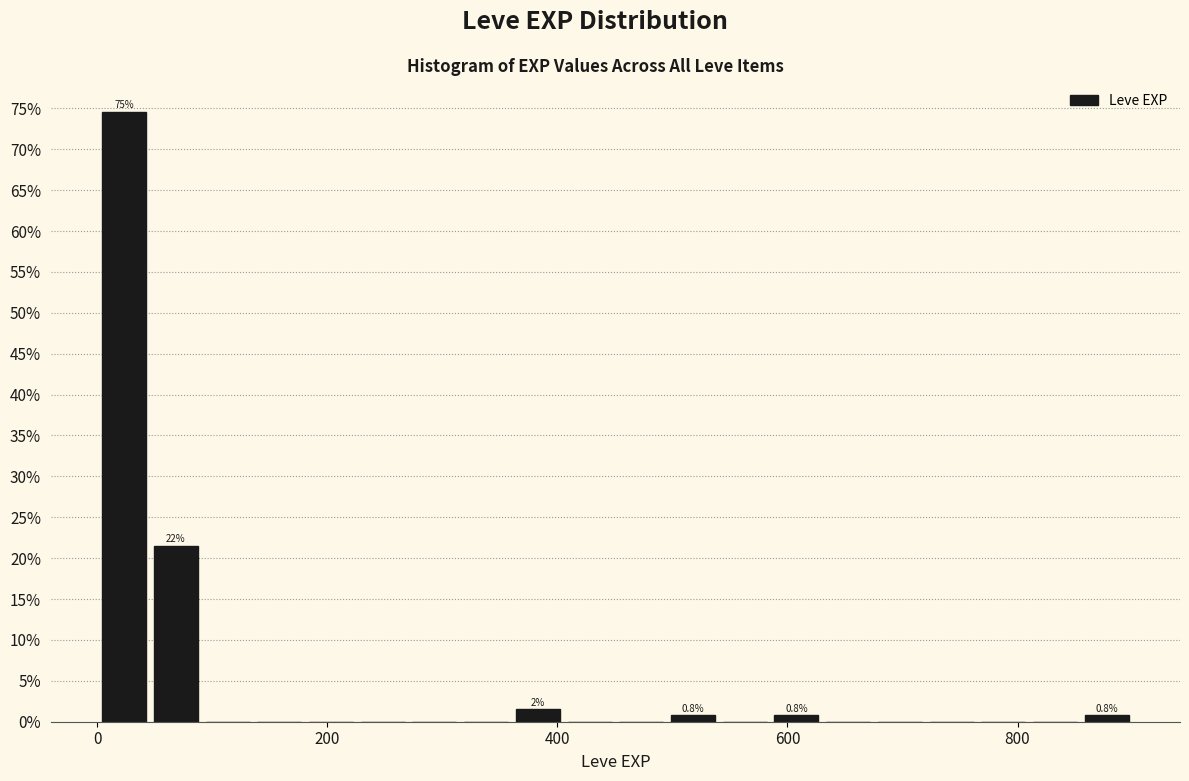

Read against the x-axis, roughly where is the centre of the tallest bar?

20